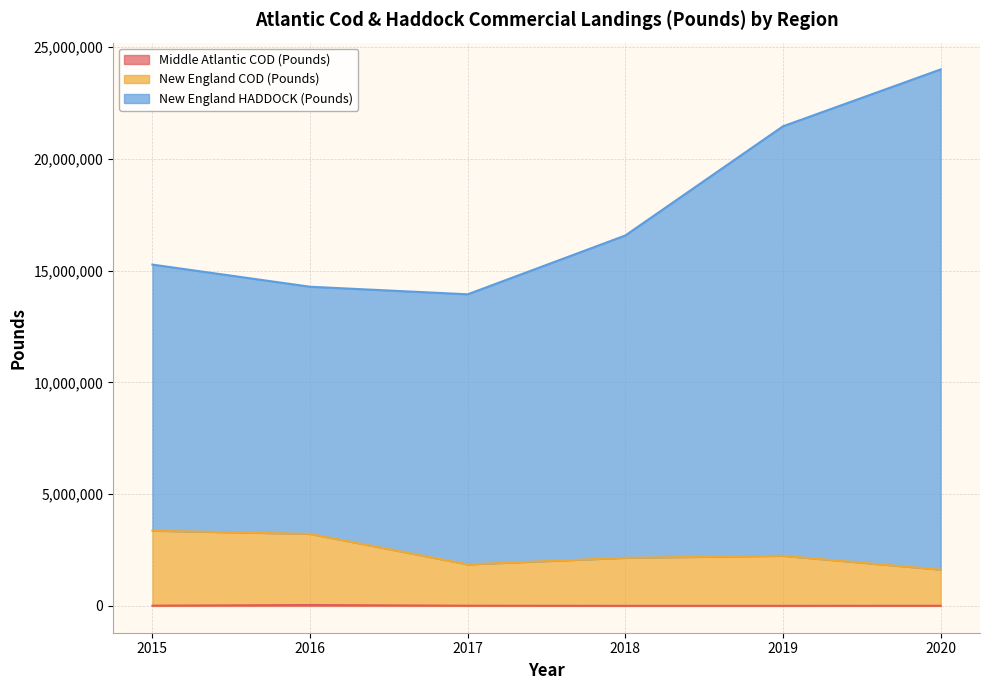

What is the value of the Middle Atlantic COD (Pounds) point at the 6th from the left?

5535